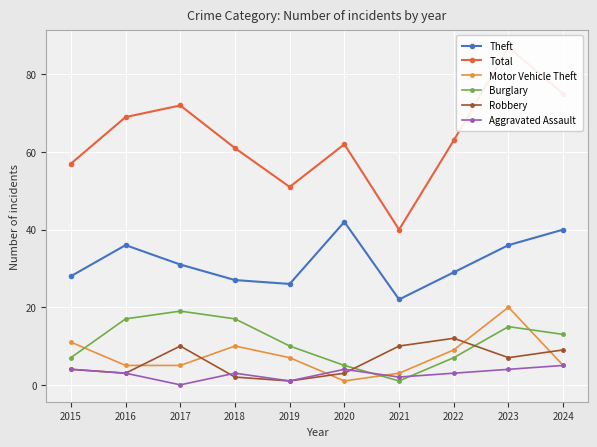

Reading left to right, extract all data points from this chart.

Theft: 2015=28	2016=36	2017=31	2018=27	2019=26	2020=42	2021=22	2022=29	2023=36	2024=40
Total: 2015=57	2016=69	2017=72	2018=61	2019=51	2020=62	2021=40	2022=63	2023=87	2024=75
Motor Vehicle Theft: 2015=11	2016=5	2017=5	2018=10	2019=7	2020=1	2021=3	2022=9	2023=20	2024=5
Burglary: 2015=7	2016=17	2017=19	2018=17	2019=10	2020=5	2021=1	2022=7	2023=15	2024=13
Robbery: 2015=4	2016=3	2017=10	2018=2	2019=1	2020=3	2021=10	2022=12	2023=7	2024=9
Aggravated Assault: 2015=4	2016=3	2017=0	2018=3	2019=1	2020=4	2021=2	2022=3	2023=4	2024=5